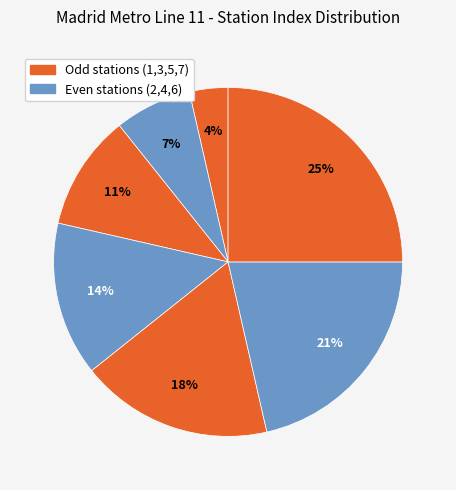

Count the number of slices in the pie.

7